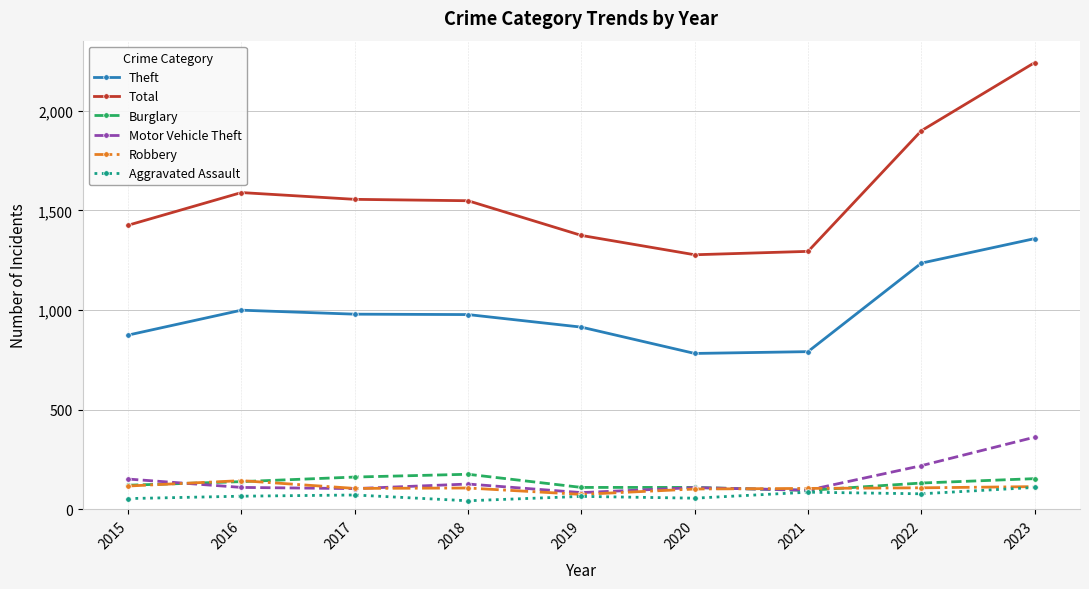

What is the minimum value shown in the chart?

43